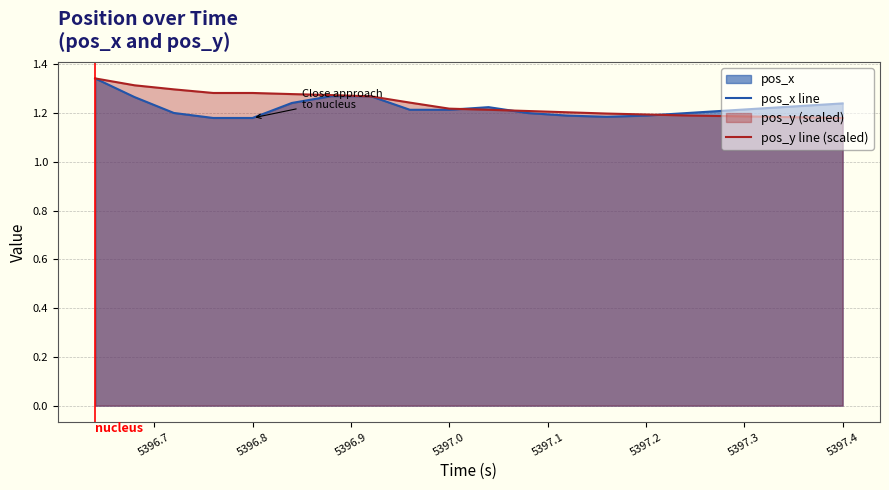

Which series ends up on top after the final intersection of pos_x line and pos_y line (scaled)?

pos_x line